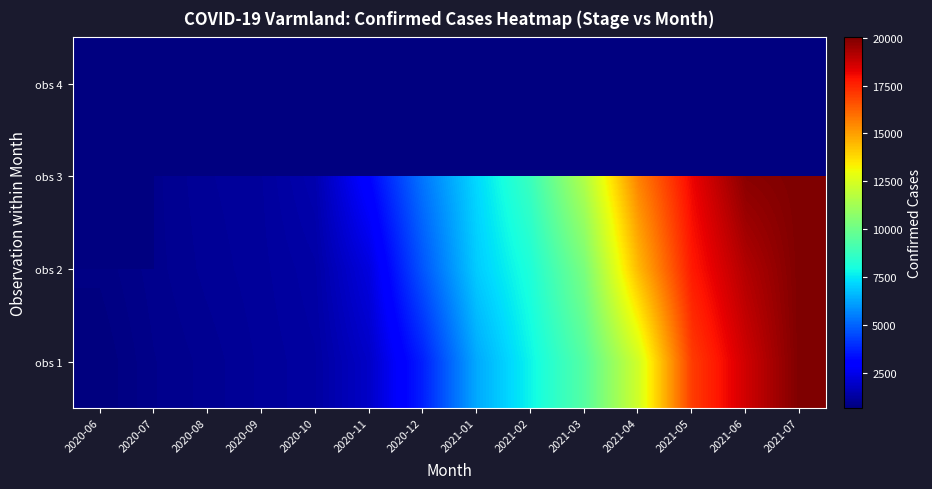

True or false: obs 1 has a value of 1254.0 at 2020-10.

True